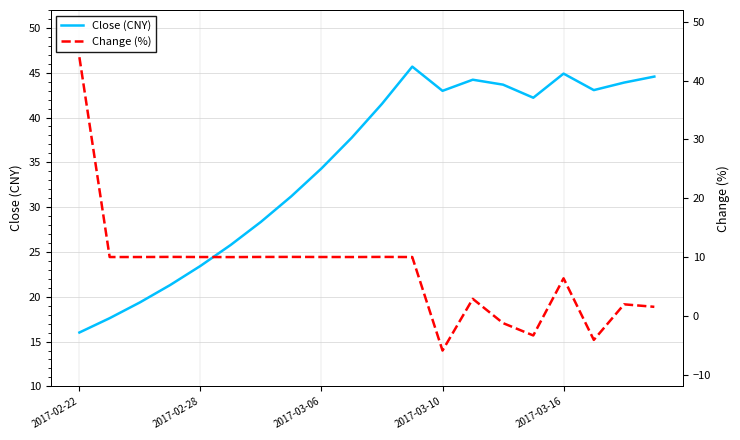

What is the value of the Change (%) point at the 2nd from the left?

10.0